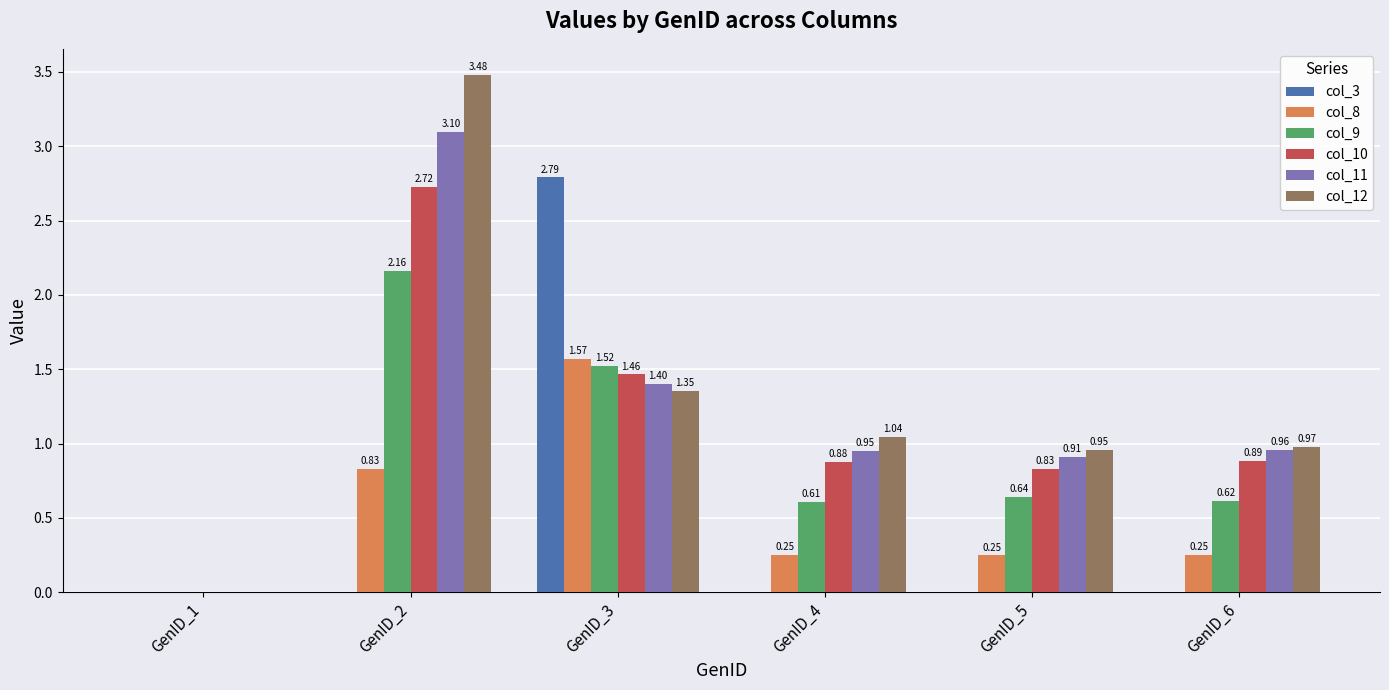

Is the value of col_8 at GenID_4 greater than the value of col_12 at GenID_3?

No